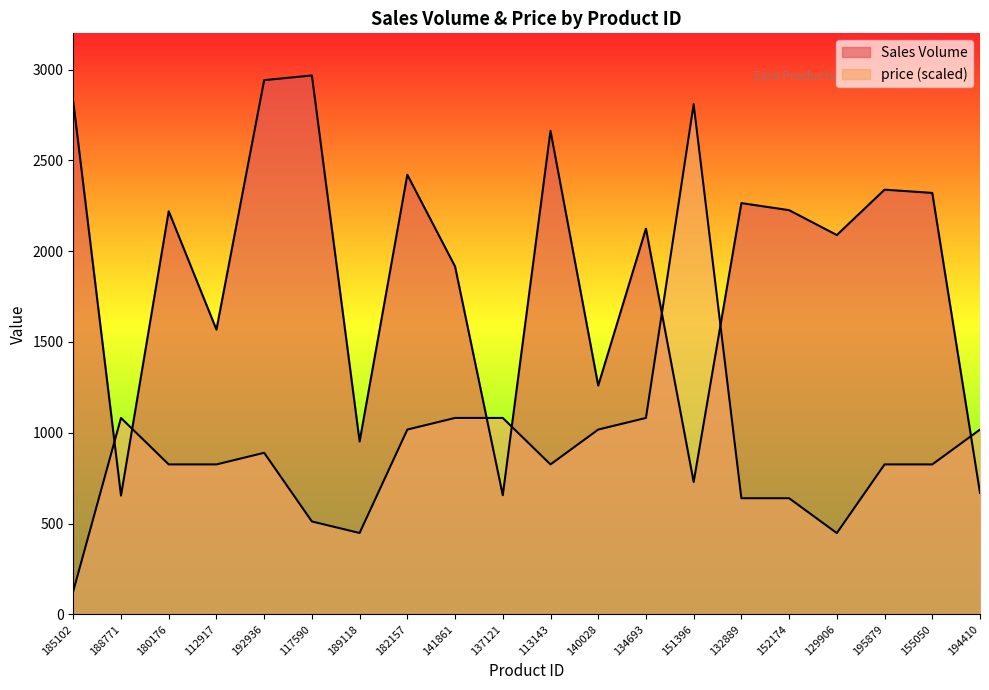

Which series has the largest total across all categories?

Sales Volume